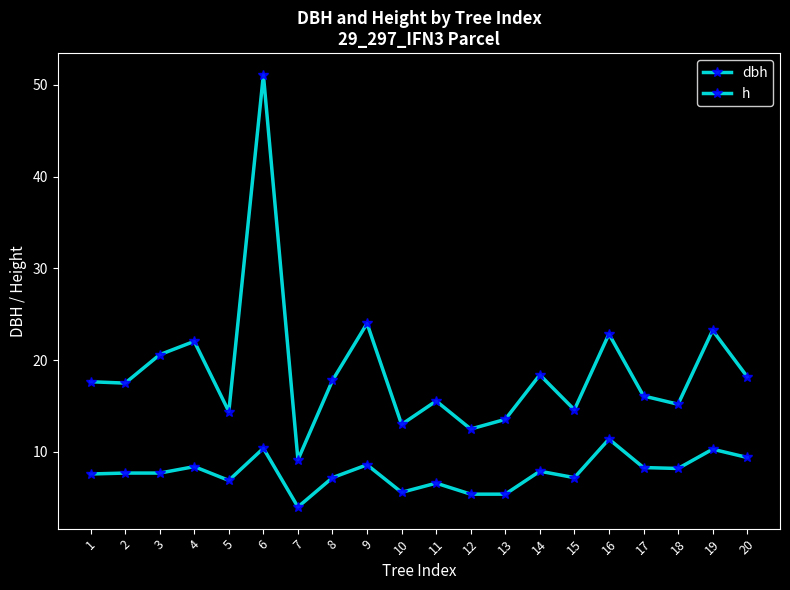

True or false: h has more than 0 interior local peaks.

True